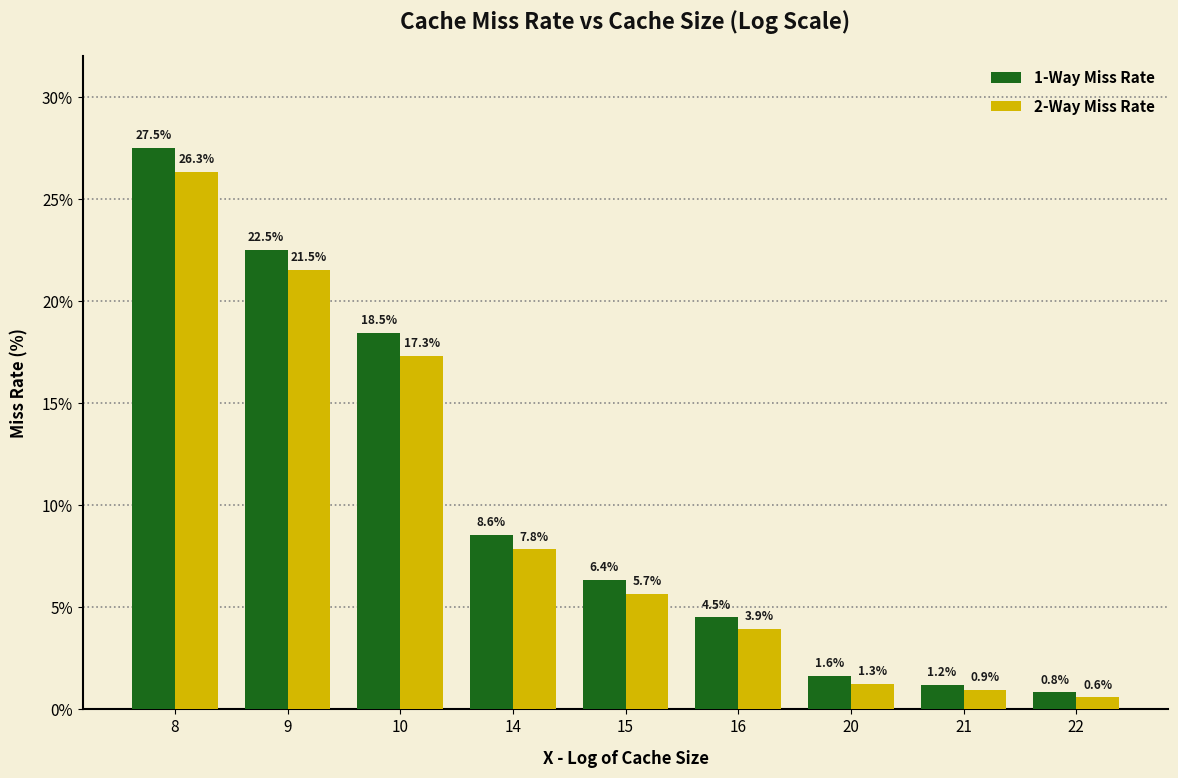

List the series in order of their overall mean, highest first.

1-Way Miss Rate, 2-Way Miss Rate